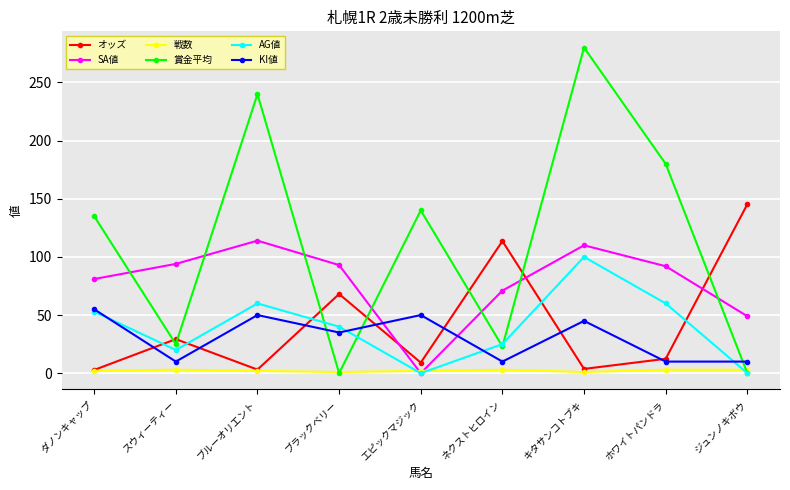

How many interior local peaks does the オッズ series have?

3